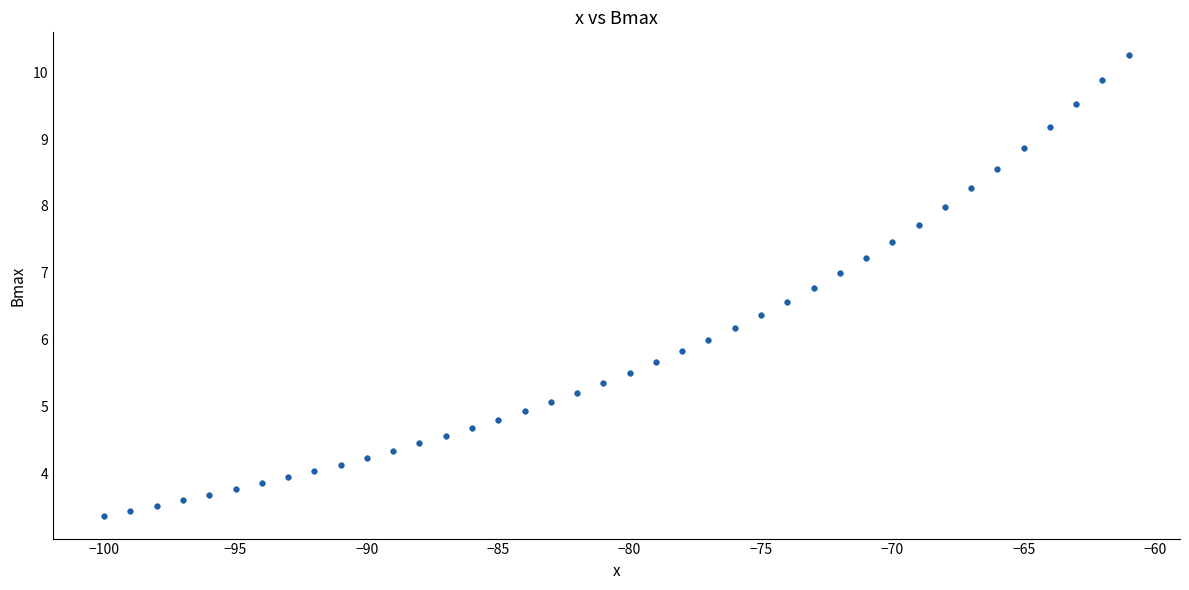

What is the range of X values (max minus min)?

39.0